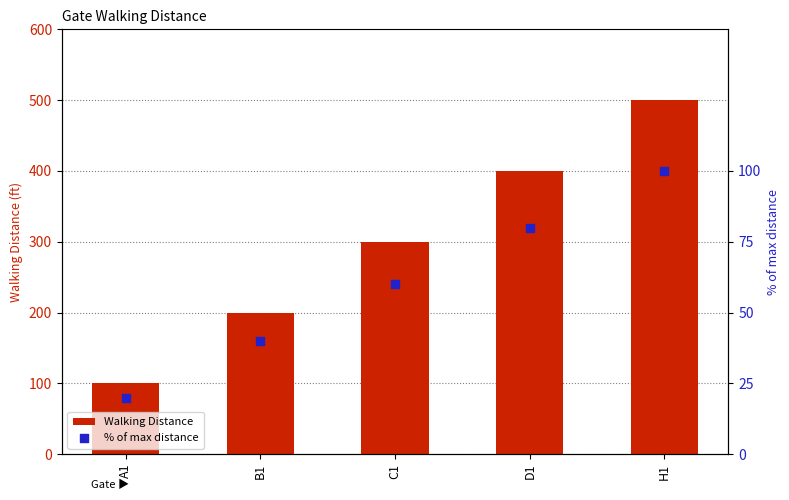

At which category is the sum across all series the highest?

H1